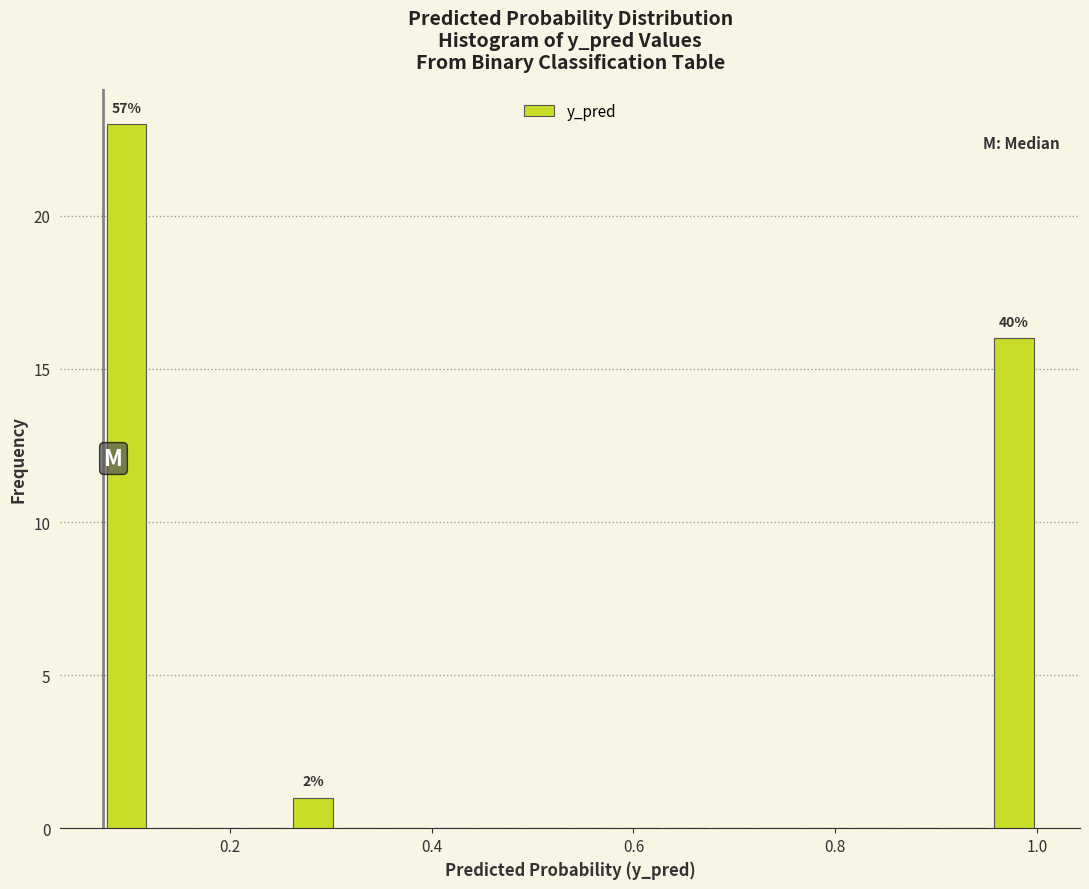

Read against the x-axis, roughly where is the centre of the tallest bar?

0.10